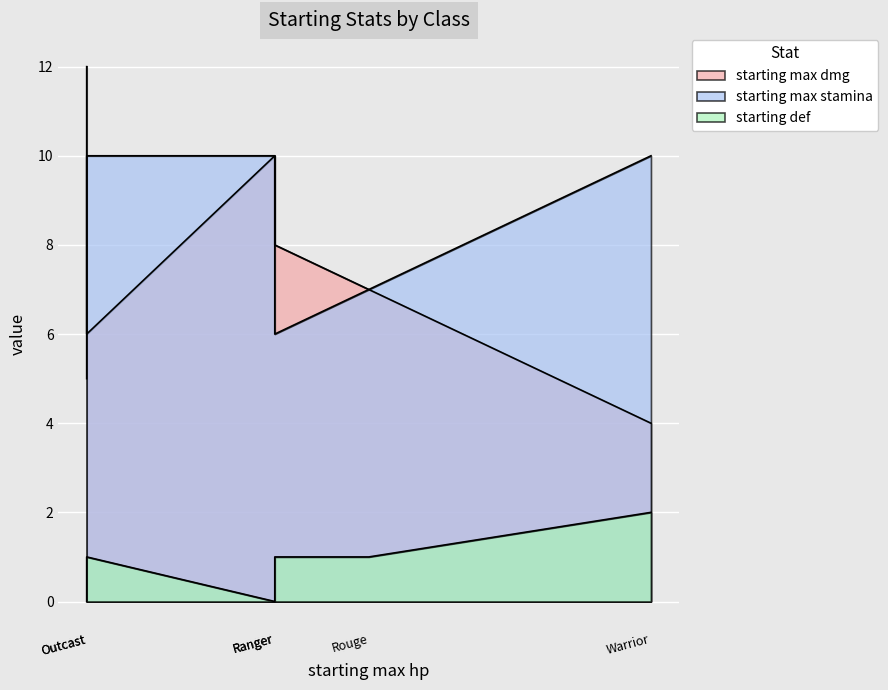

Rank the series at Ranger from lowest to highest value.

starting def, starting max stamina, starting max dmg